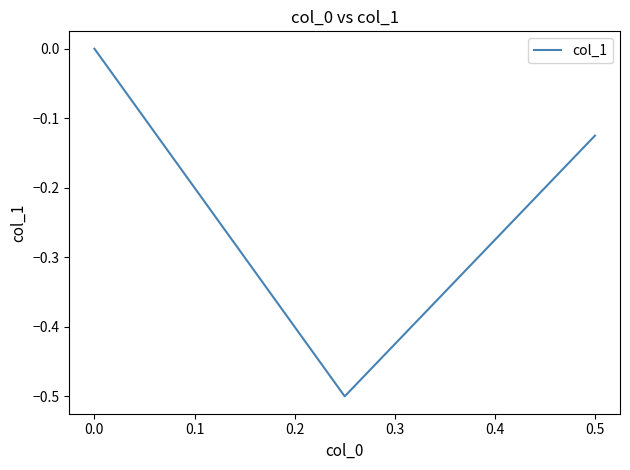

True or false: the data shows -0.7 at 0.0.

False